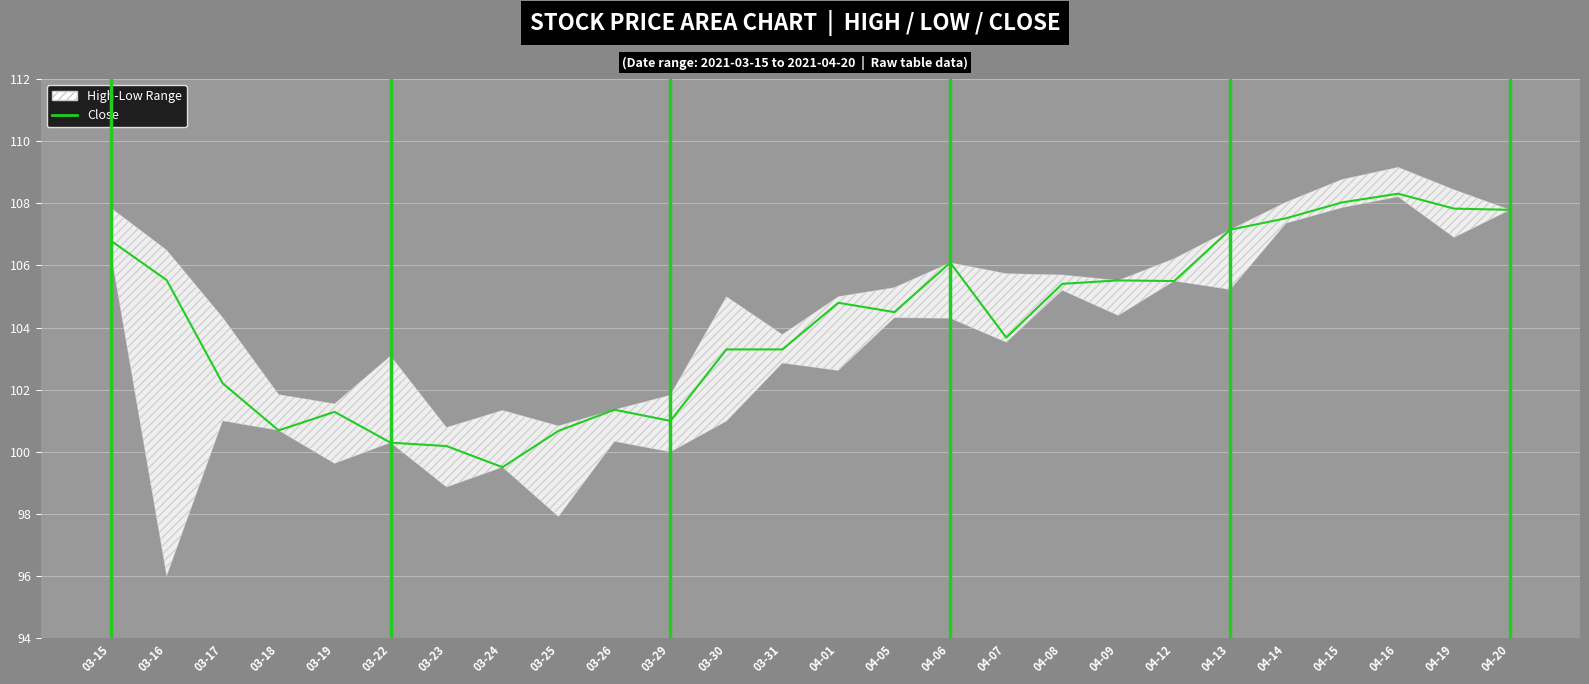

What is the change in value from 03-15 to 04-07?

-3.1